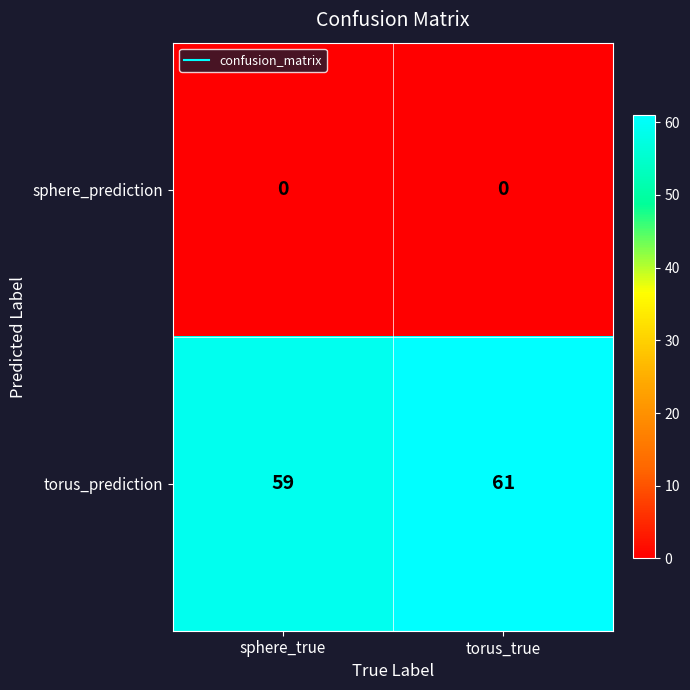

The value of sphere_prediction at torus_true is 0. True or false?

True